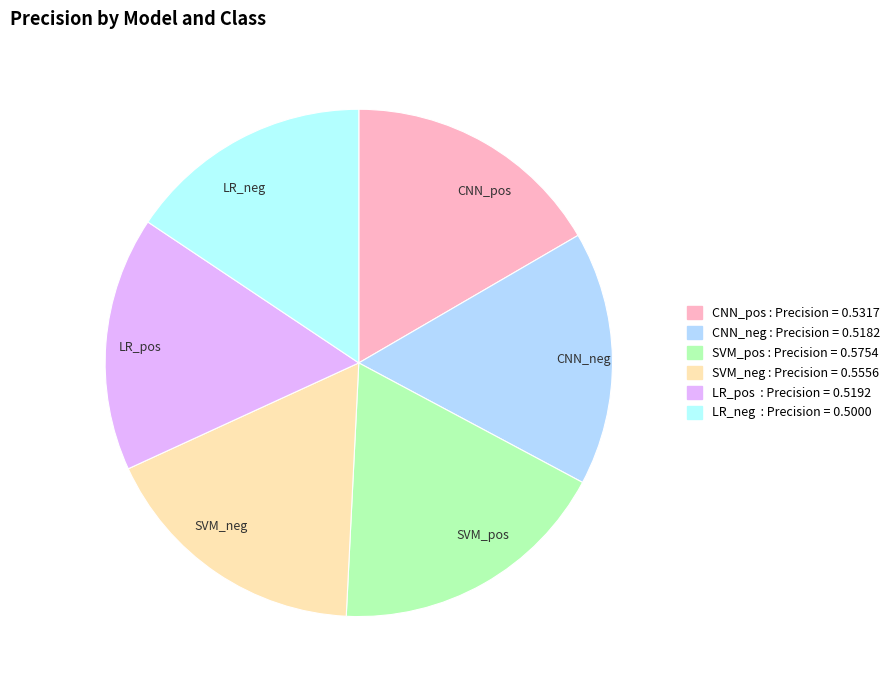

Is it true that CNN_pos is 8% of the pie?

False